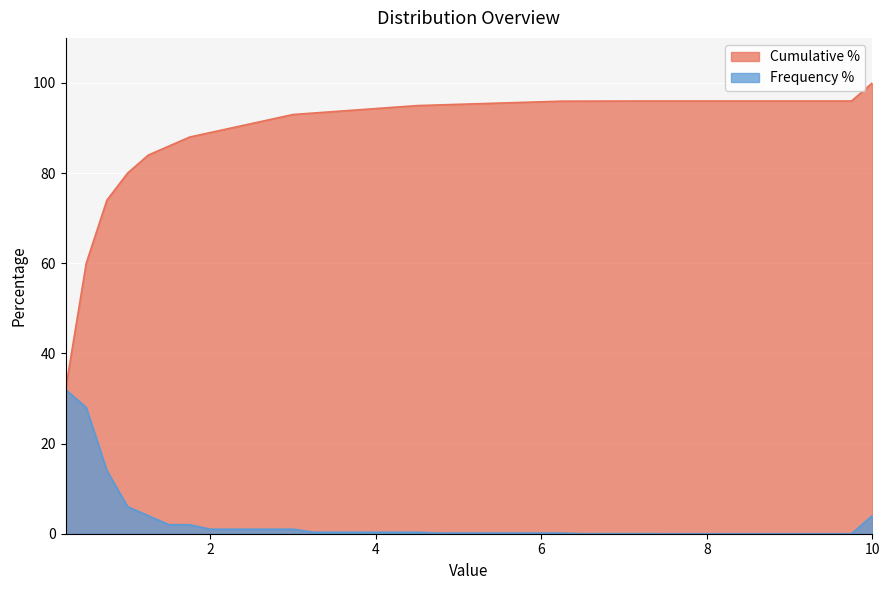

What is the value of the Cumulative % point at the 16th from the left?

94.3